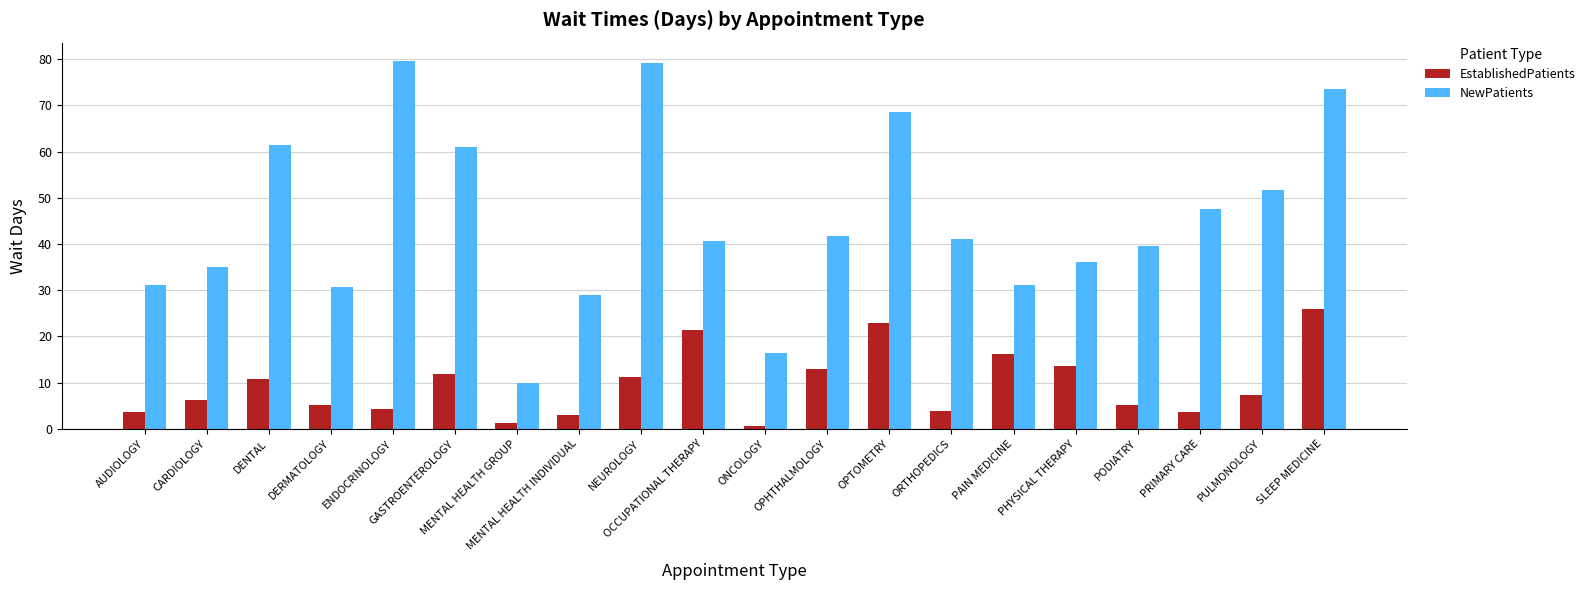

What is the difference between the highest and lowest values at PULMONOLOGY?

44.2